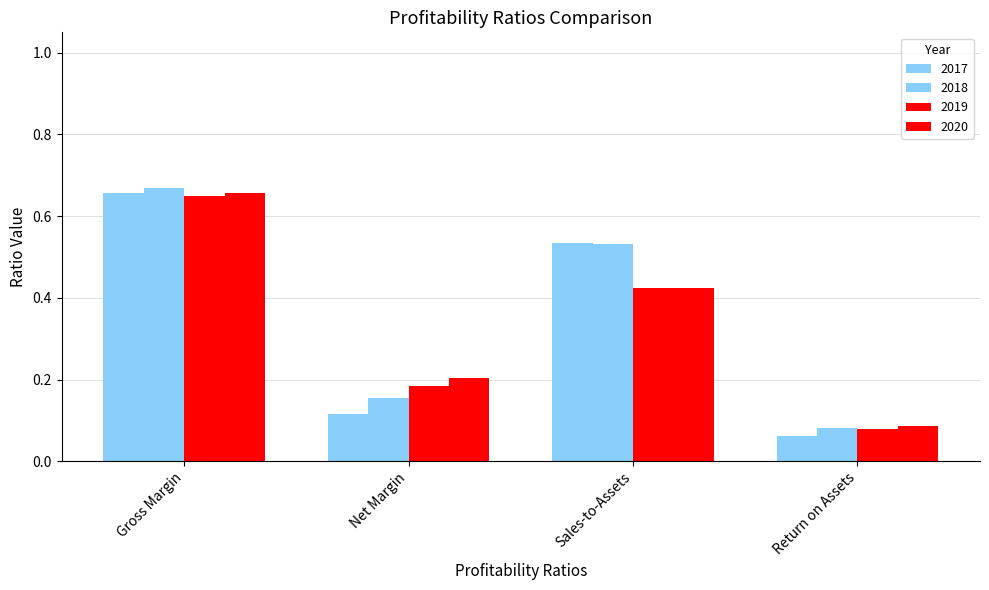

How many data points does each series have?

4